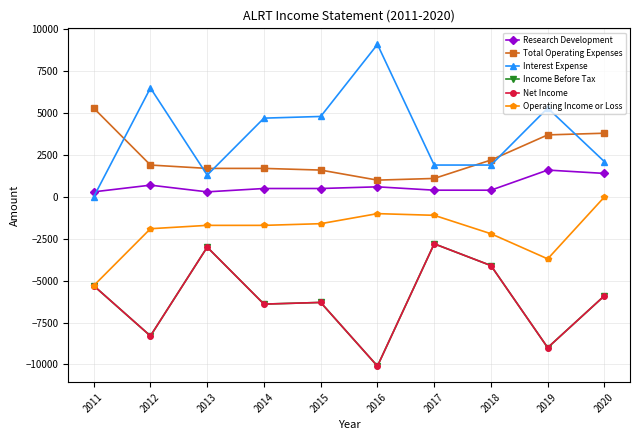

Does the chart have visible grid lines?

Yes